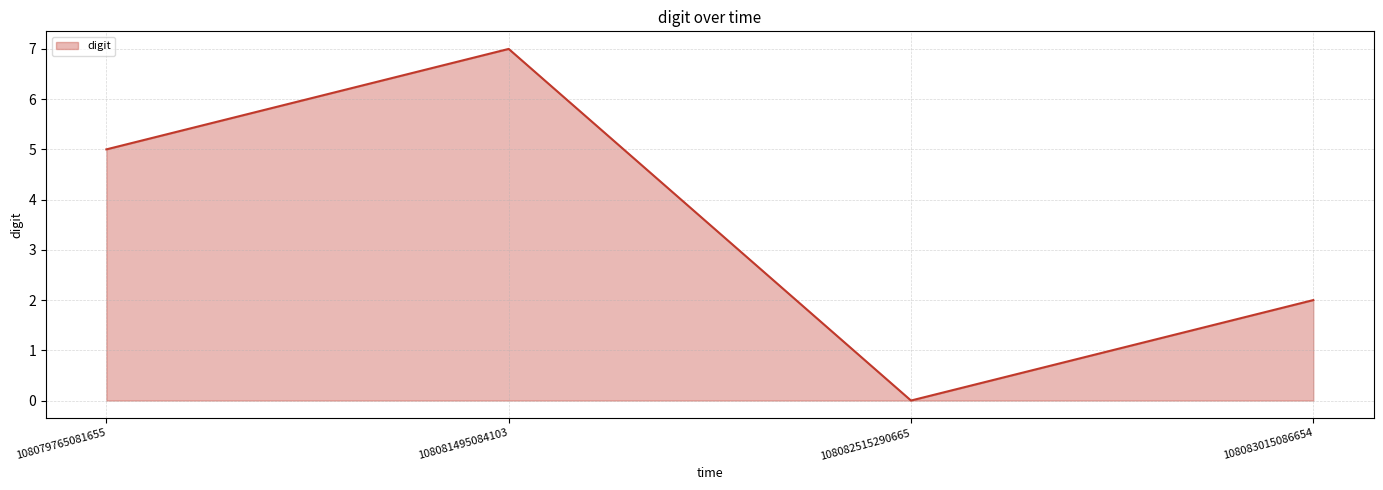

Reading left to right, what are all the values shown in this chart?

5	7	0	2